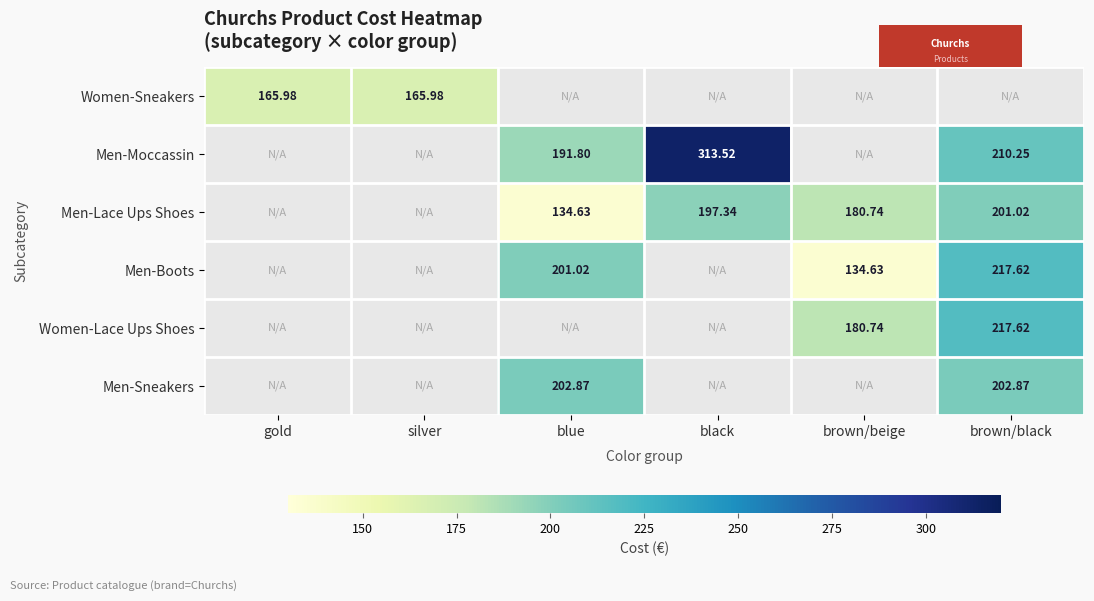

Is it true that Women-Lace Ups Shoes equals 100.7 at blue?

False